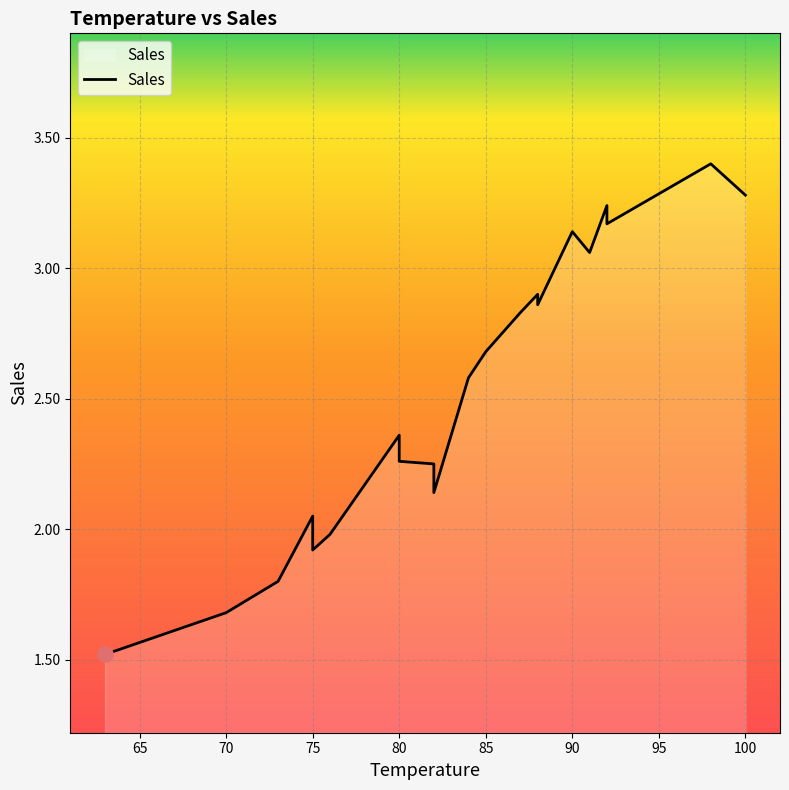

What is the ratio of the value at 75 to the value at 82?

0.9